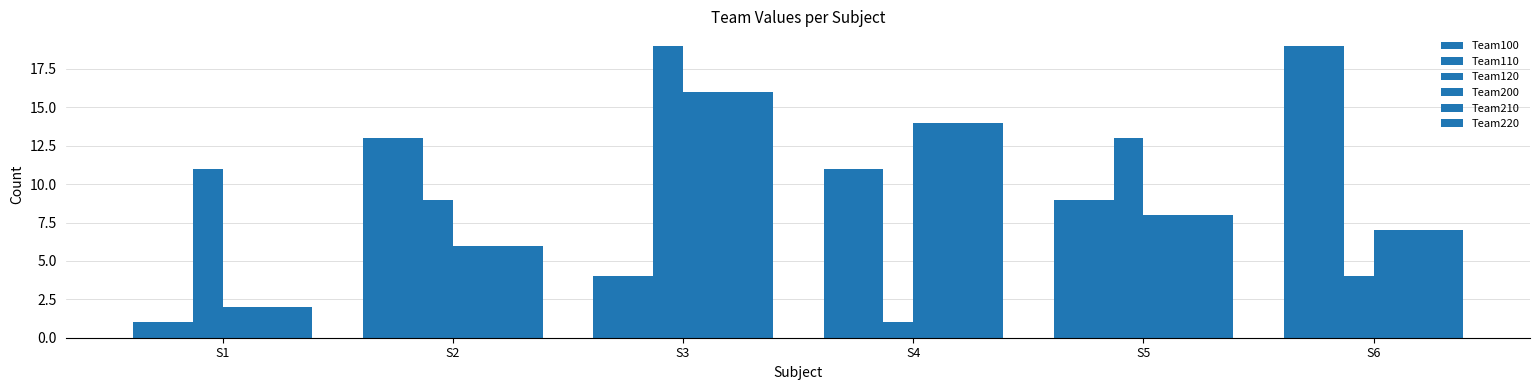

At which label is Team220 closest to 9?

S5